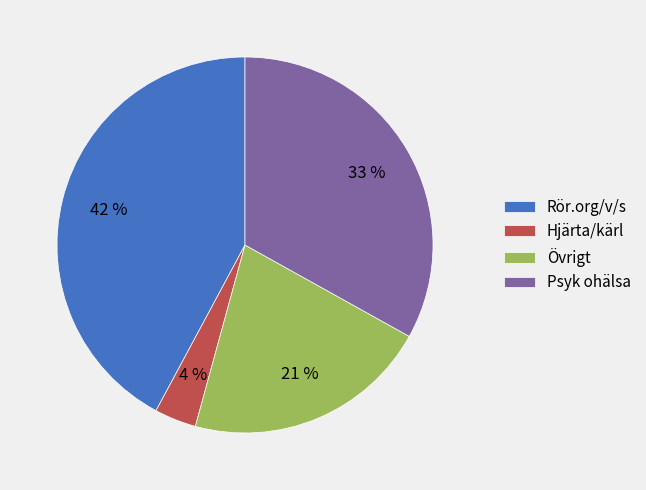

Is there any slice that represents more than half of the pie?

No